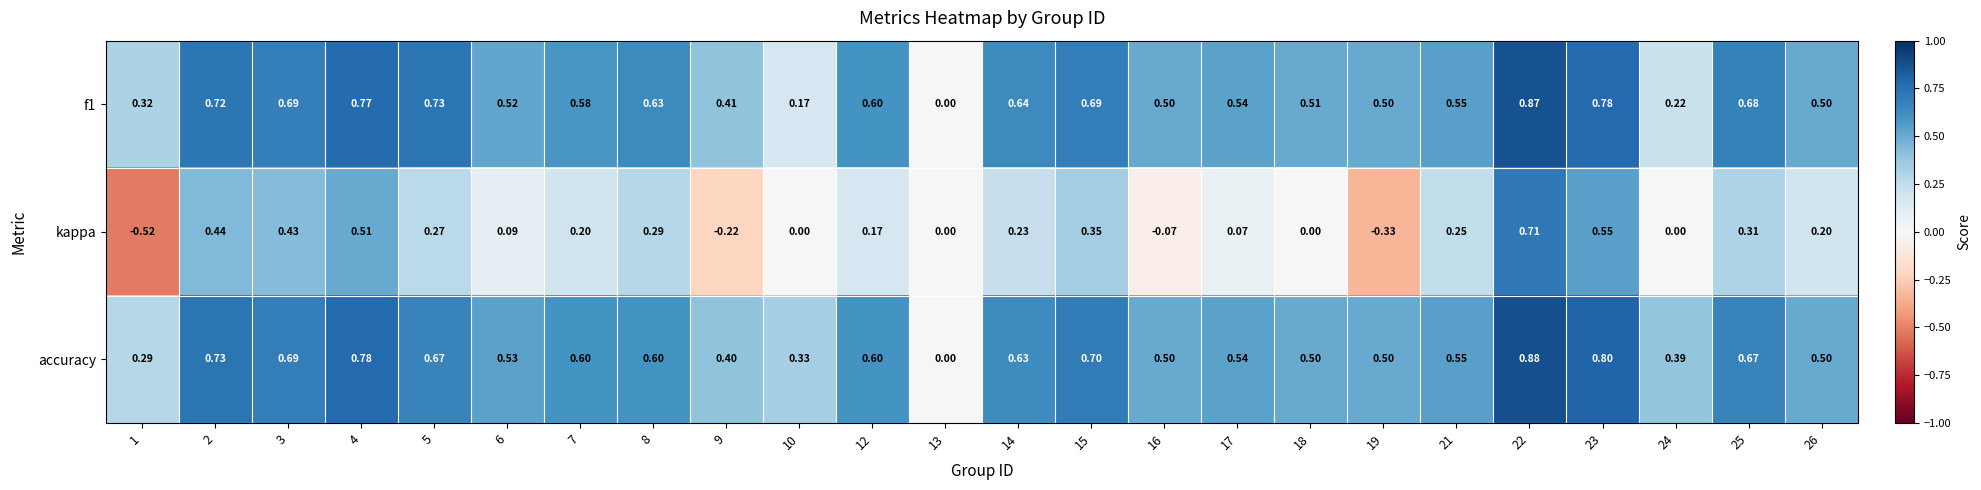

How many positive values does the accuracy series have?

23